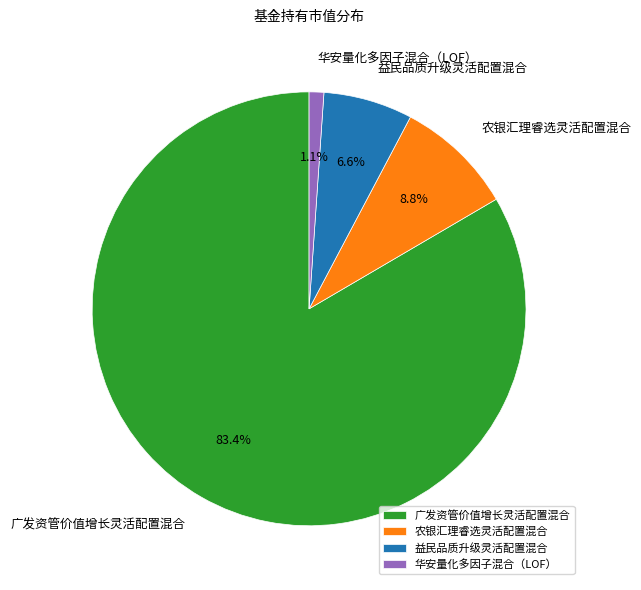

How many slices are in this pie chart?

4